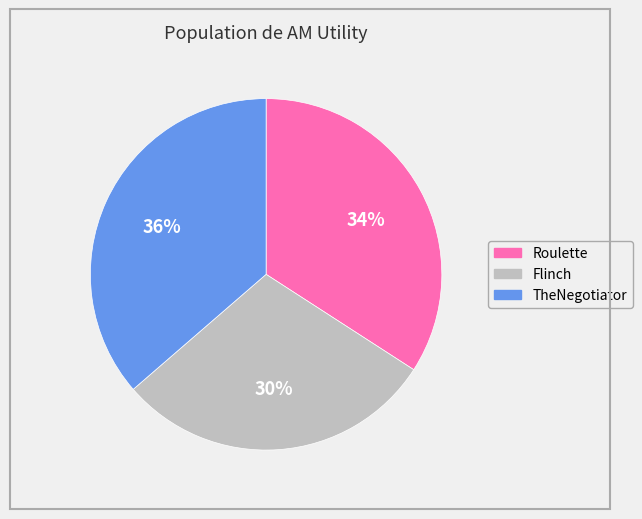

Combined, do Flinch and TheNegotiator account for over 50%?

Yes